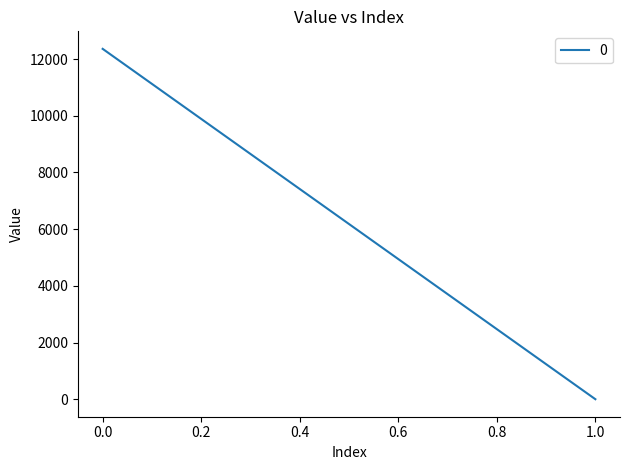

Rank the categories by value from highest to lowest.

0, 1